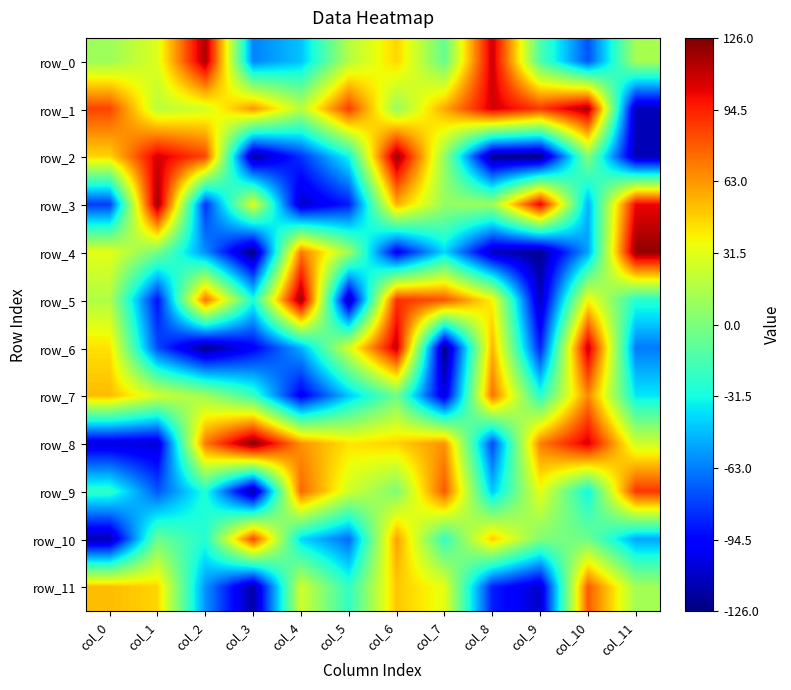

Rank the series by their maximum value, from lowest to highest.

row_7, row_11, row_10, row_9, row_6, row_0, row_1, row_3, row_2, row_4, row_5, row_8